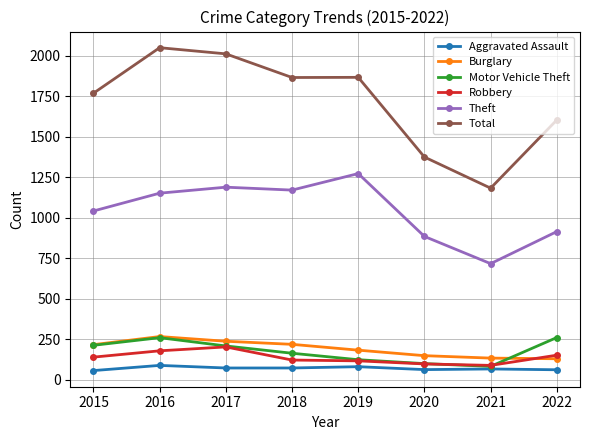

What are all the series names shown in the legend?

Aggravated Assault, Burglary, Motor Vehicle Theft, Robbery, Theft, Total